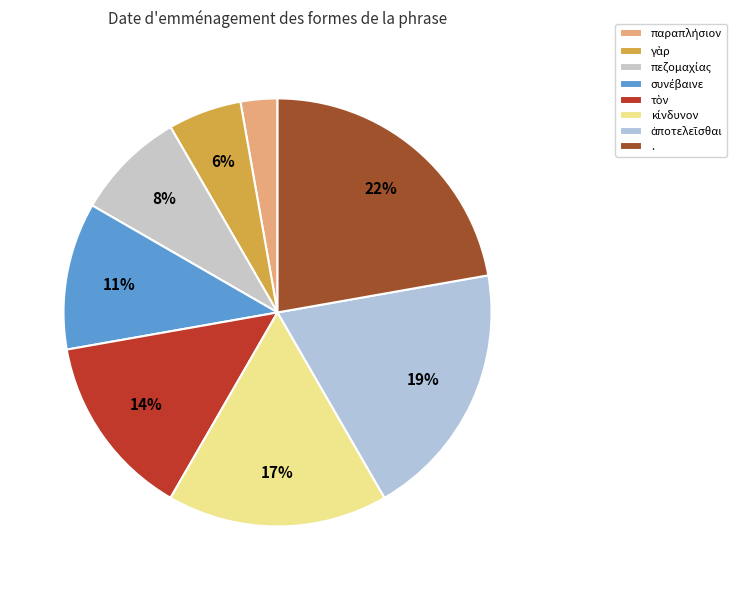

Does any single category account for the majority?

No